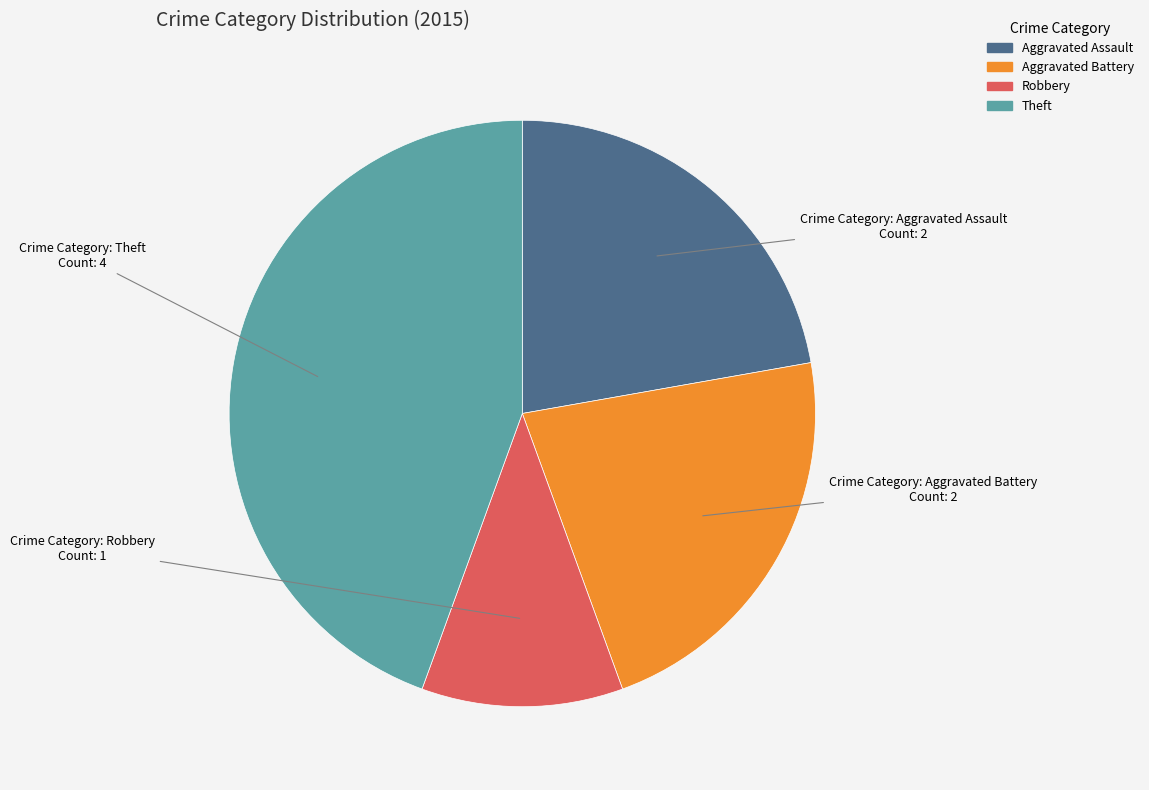

Does Theft represent more than half of the total?

No